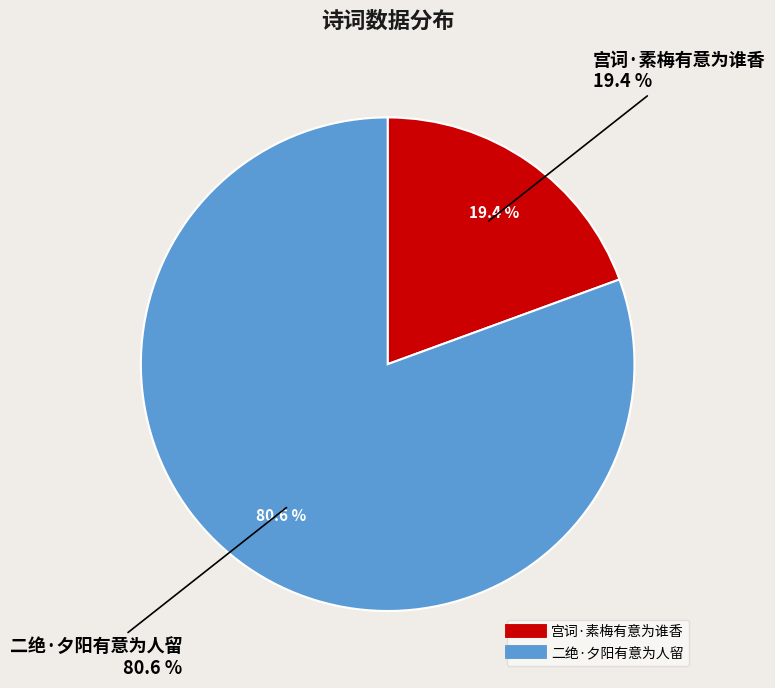

What is the largest slice in the pie chart?

二绝·夕阳有意为人留